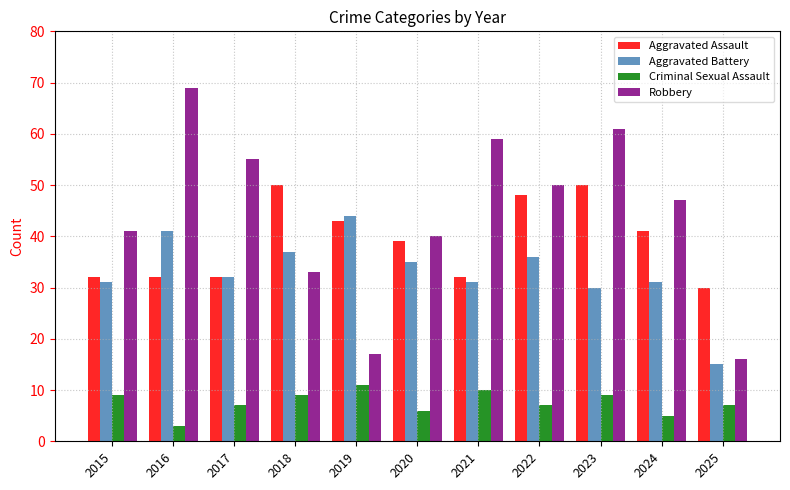

What is the sum of all Aggravated Battery values?

363